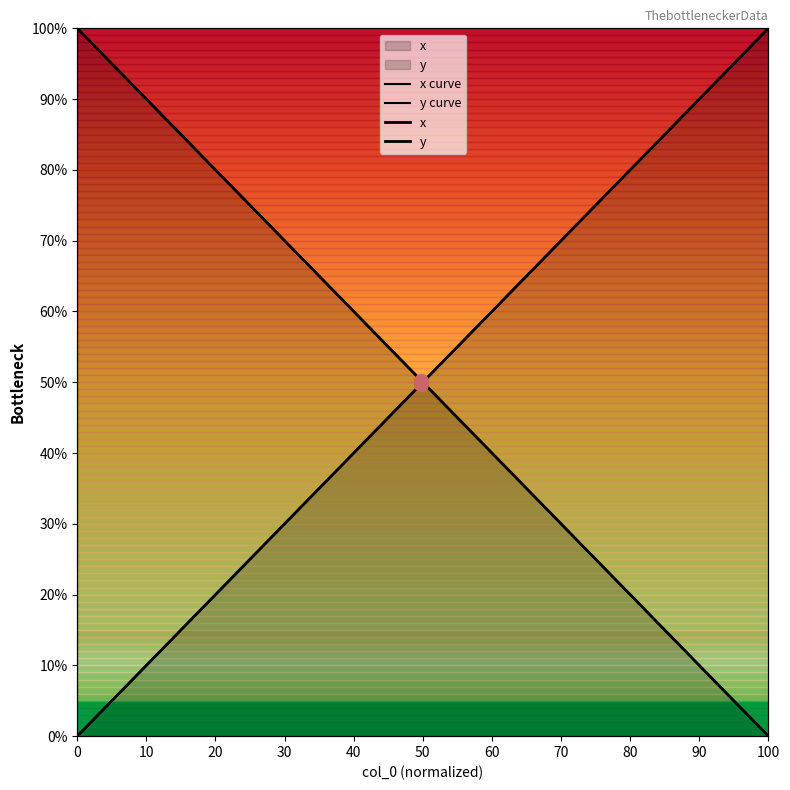

Count the number of data series in this chart.

4